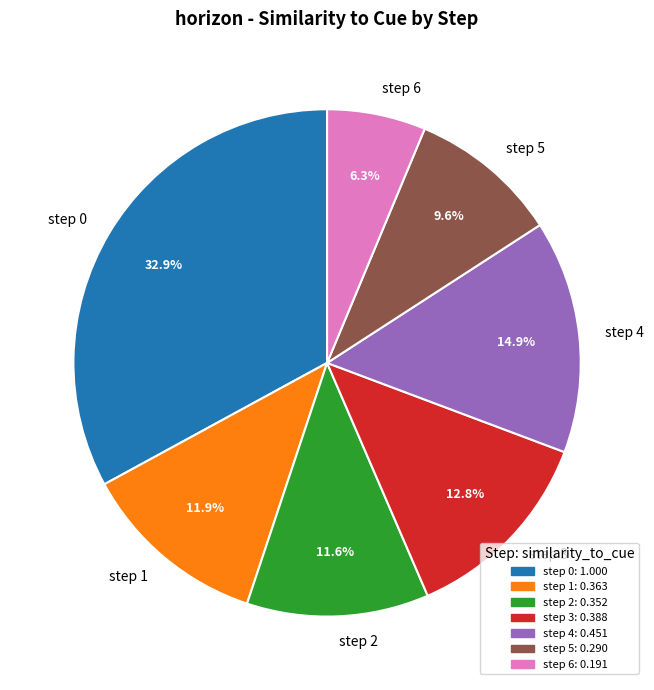

What percentage is the step 1 slice, to the nearest percent?

12%